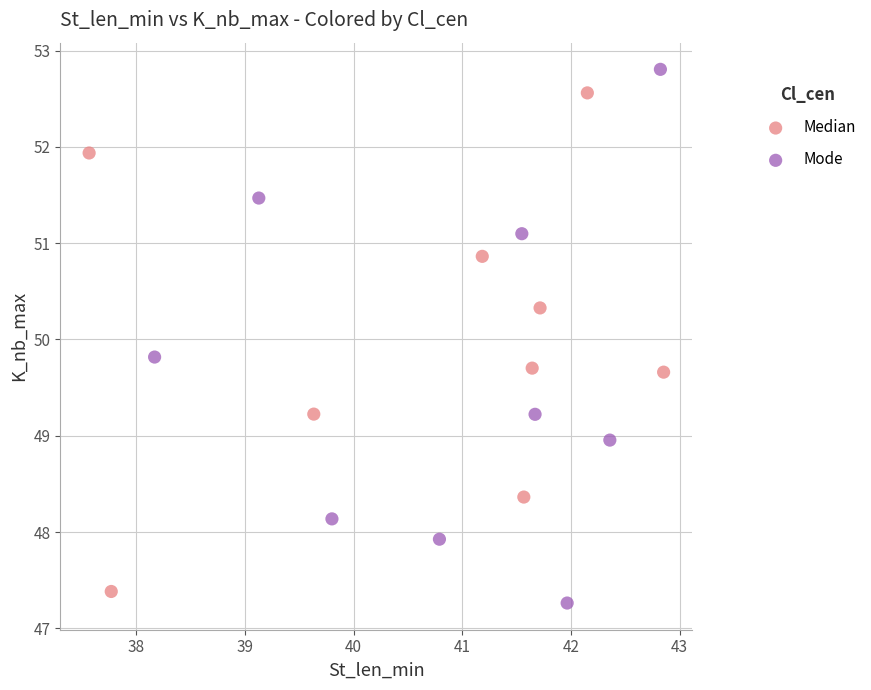

Which series has the largest Y range (max minus min)?

Mode